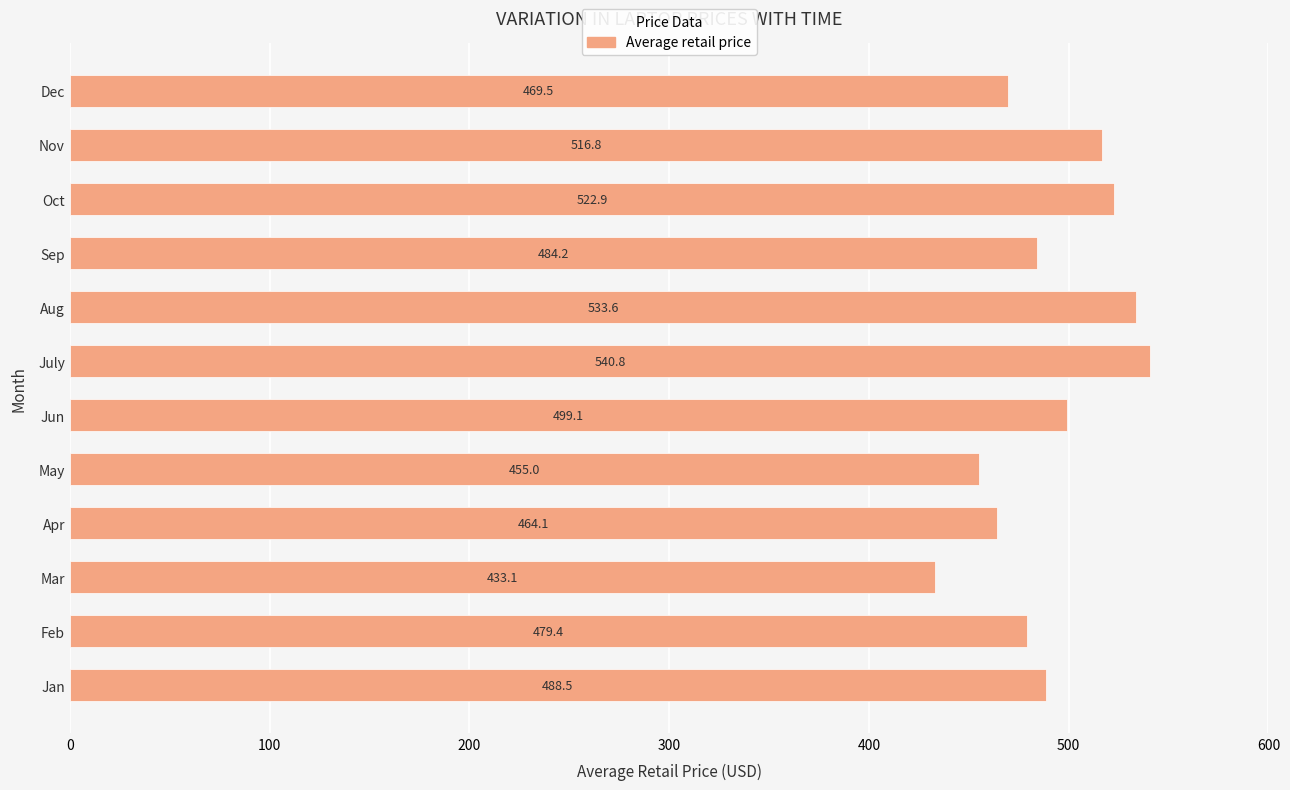

Which has a higher value, Mar or Aug?

Aug